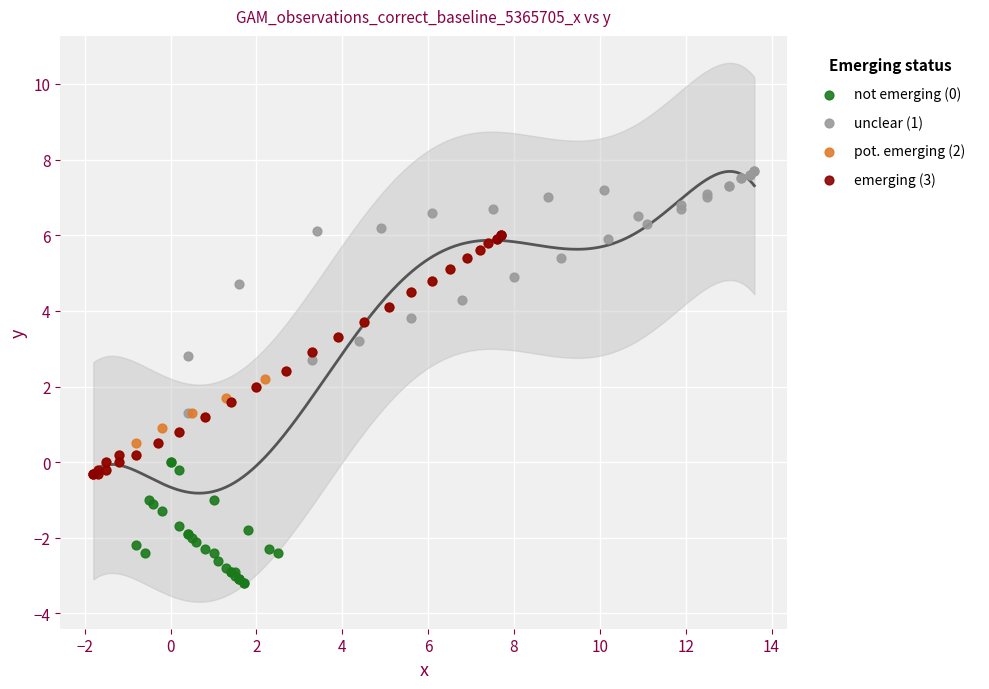

What are all the series names shown in the legend?

not emerging (0), unclear (1), pot. emerging (2), emerging (3)